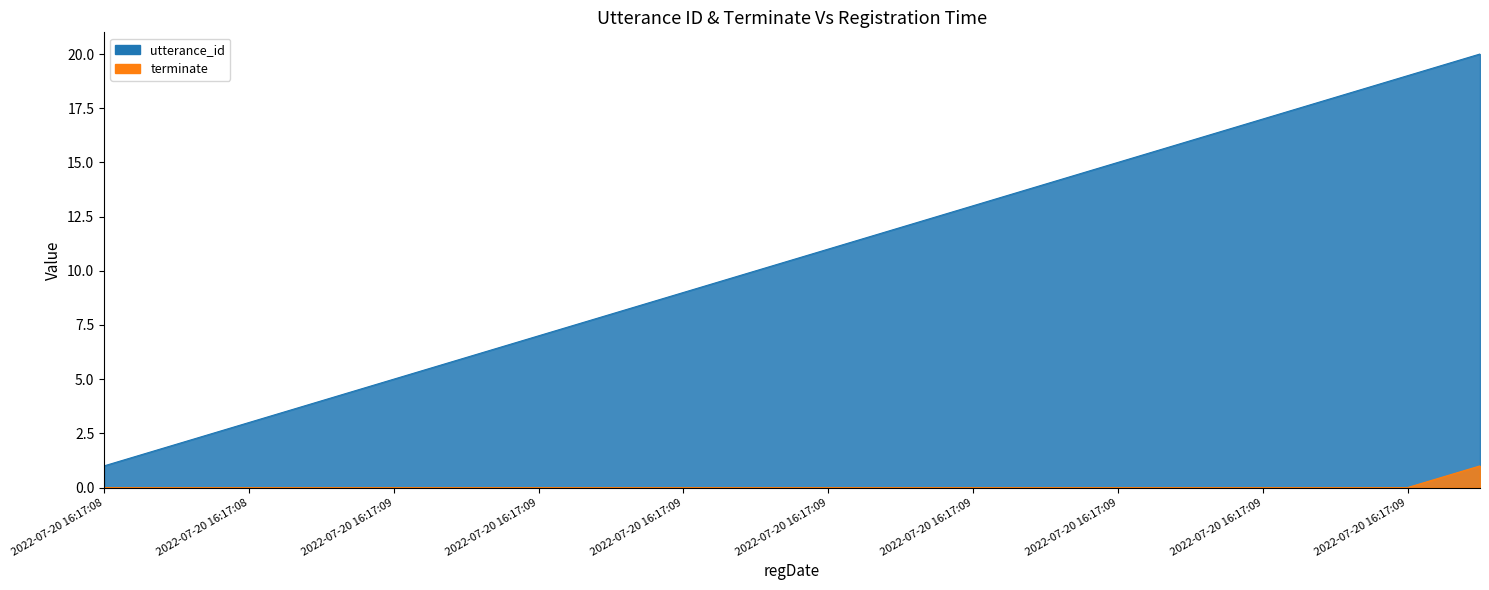

Reading left to right, list all the values displayed in this chart.

utterance_id: 2022-07-20 16:17:08=1	2022-07-20 16:17:08=2	2022-07-20 16:17:08=3	2022-07-20 16:17:09=4	2022-07-20 16:17:09=5	2022-07-20 16:17:09=6	2022-07-20 16:17:09=7	2022-07-20 16:17:09=8	2022-07-20 16:17:09=9	2022-07-20 16:17:09=10	2022-07-20 16:17:09=11	2022-07-20 16:17:09=12	2022-07-20 16:17:09=13	2022-07-20 16:17:09=14	2022-07-20 16:17:09=15	2022-07-20 16:17:09=16	2022-07-20 16:17:09=17	2022-07-20 16:17:09=18	2022-07-20 16:17:09=19	2022-07-20 16:17:09=20
terminate: 2022-07-20 16:17:08=0	2022-07-20 16:17:08=0	2022-07-20 16:17:08=0	2022-07-20 16:17:09=0	2022-07-20 16:17:09=0	2022-07-20 16:17:09=0	2022-07-20 16:17:09=0	2022-07-20 16:17:09=0	2022-07-20 16:17:09=0	2022-07-20 16:17:09=0	2022-07-20 16:17:09=0	2022-07-20 16:17:09=0	2022-07-20 16:17:09=0	2022-07-20 16:17:09=0	2022-07-20 16:17:09=0	2022-07-20 16:17:09=0	2022-07-20 16:17:09=0	2022-07-20 16:17:09=0	2022-07-20 16:17:09=0	2022-07-20 16:17:09=1